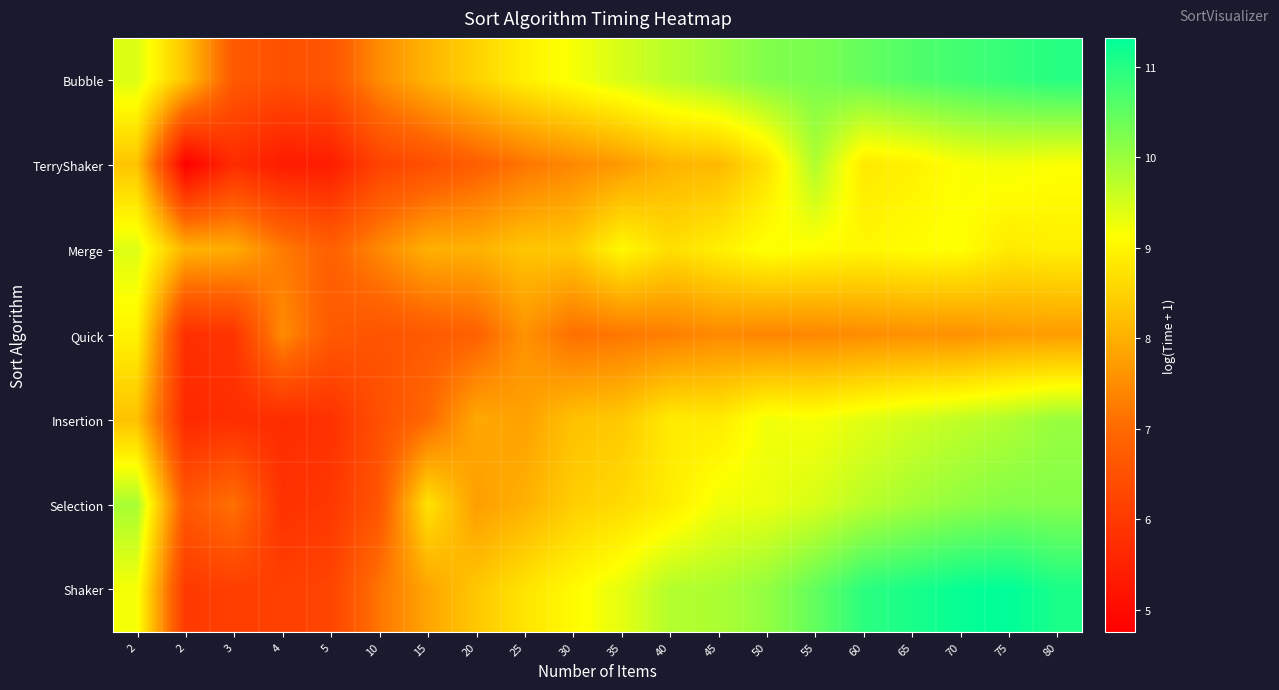

What is the total value across all series at 30?

57.9